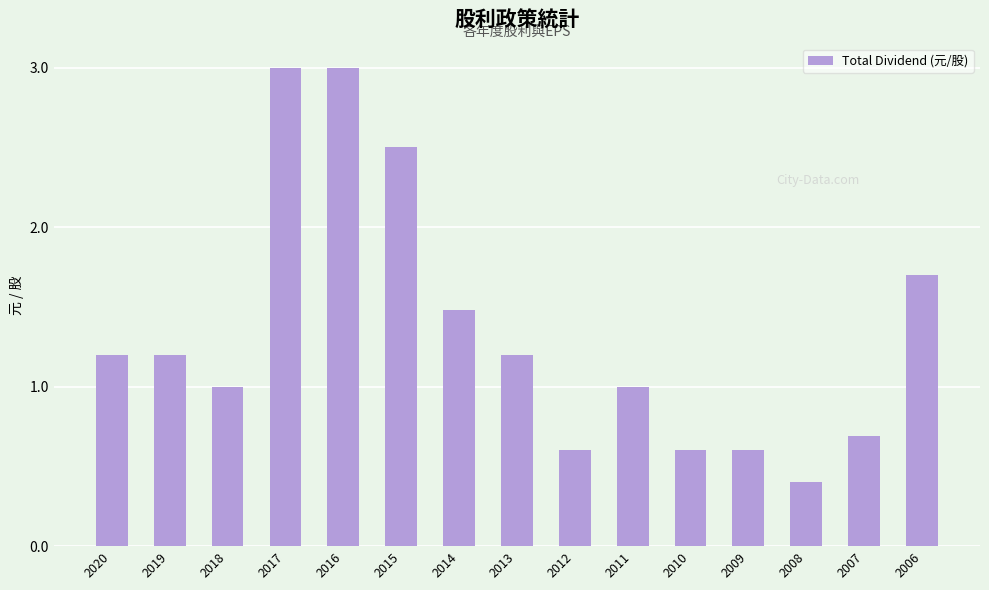

What is the minimum value shown in the chart?

0.4